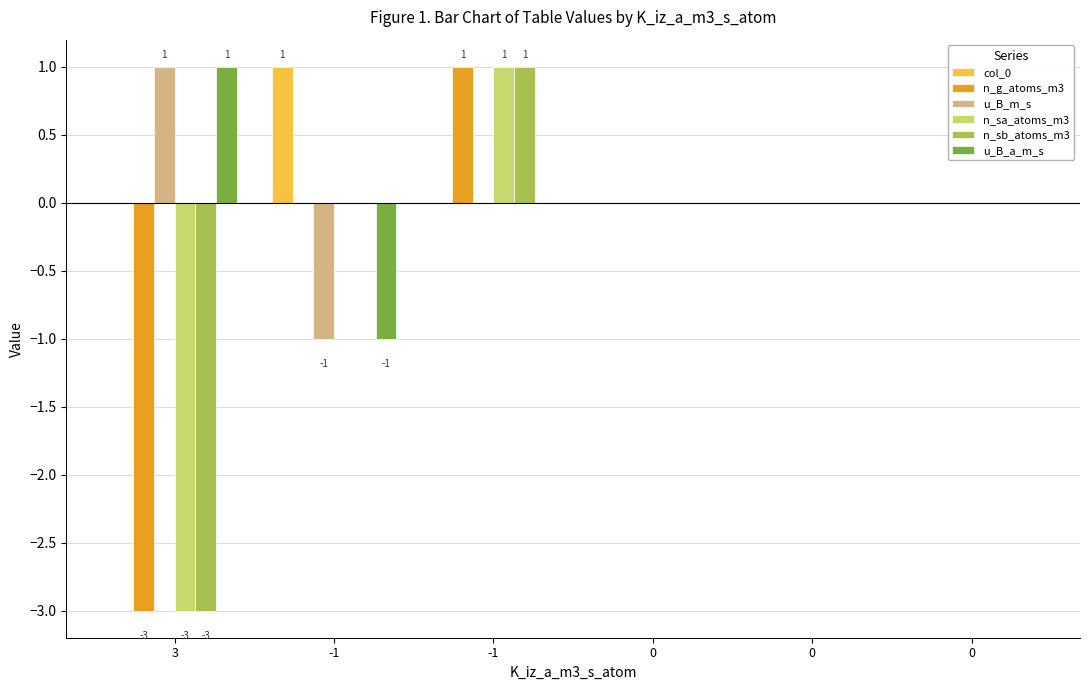

Reading left to right, what are all the values shown in this chart?

col_0: 0	1	0	0	0	0
n_g_atoms_m3: -3	0	1	0	0	0
u_B_m_s: 1	-1	0	0	0	0
n_sa_atoms_m3: -3	0	1	0	0	0
n_sb_atoms_m3: -3	0	1	0	0	0
u_B_a_m_s: 1	-1	0	0	0	0